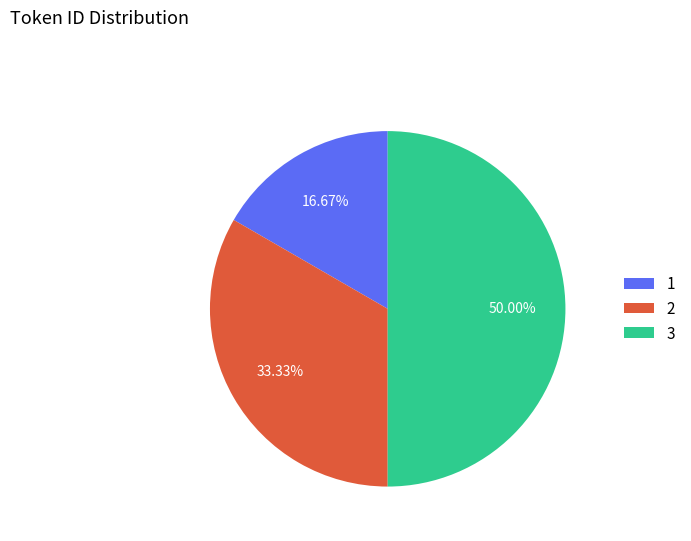

Does 2 represent more than half of the total?

No